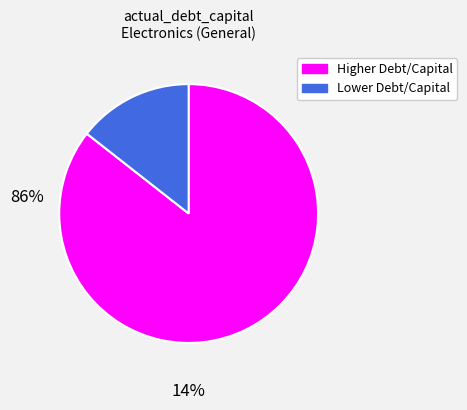

Is there any slice that represents more than half of the pie?

Yes